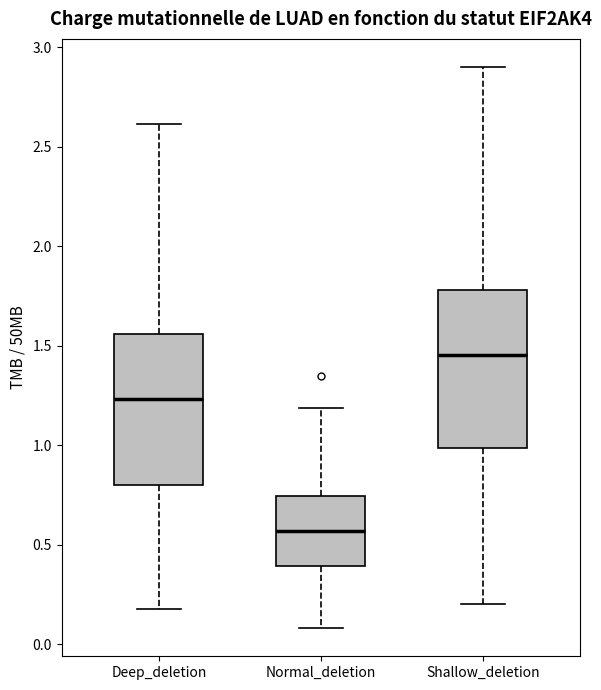

Where does the upper whisker of the box for Shallow_deletion end on the y-axis? The values are not printed on the chart, so give them approximately, as read against the axis.

2.90